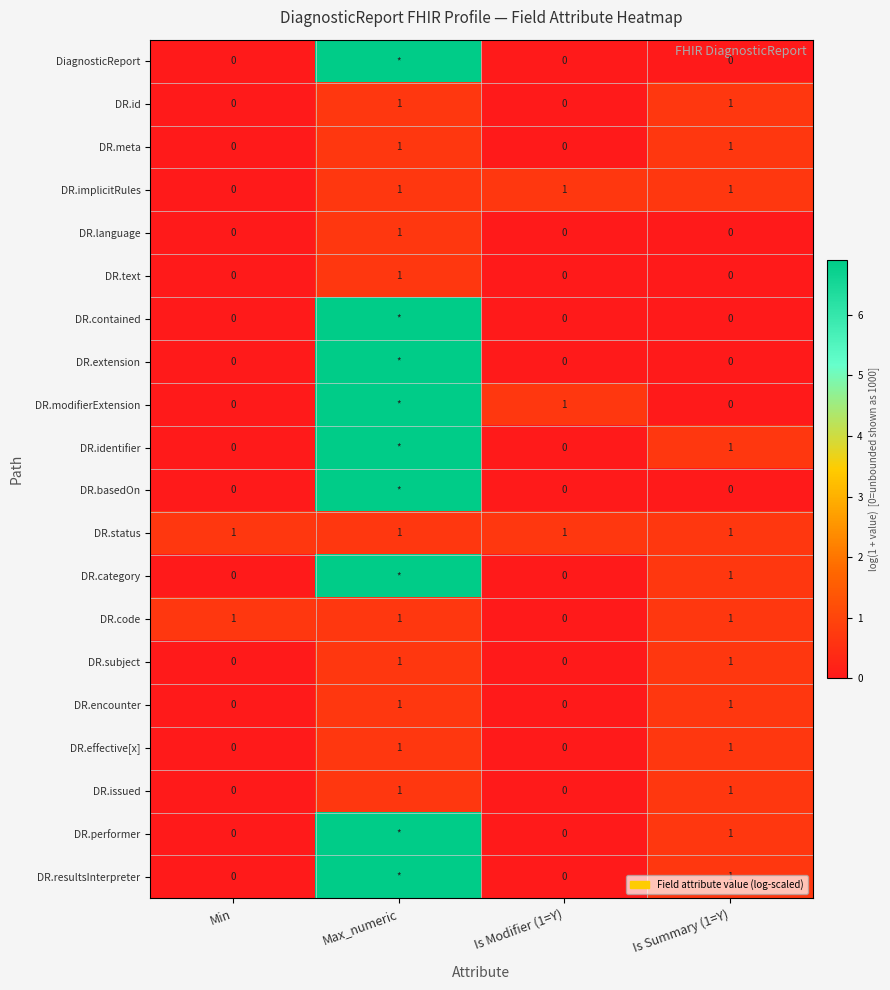

How many values in DR.language are above zero?

1